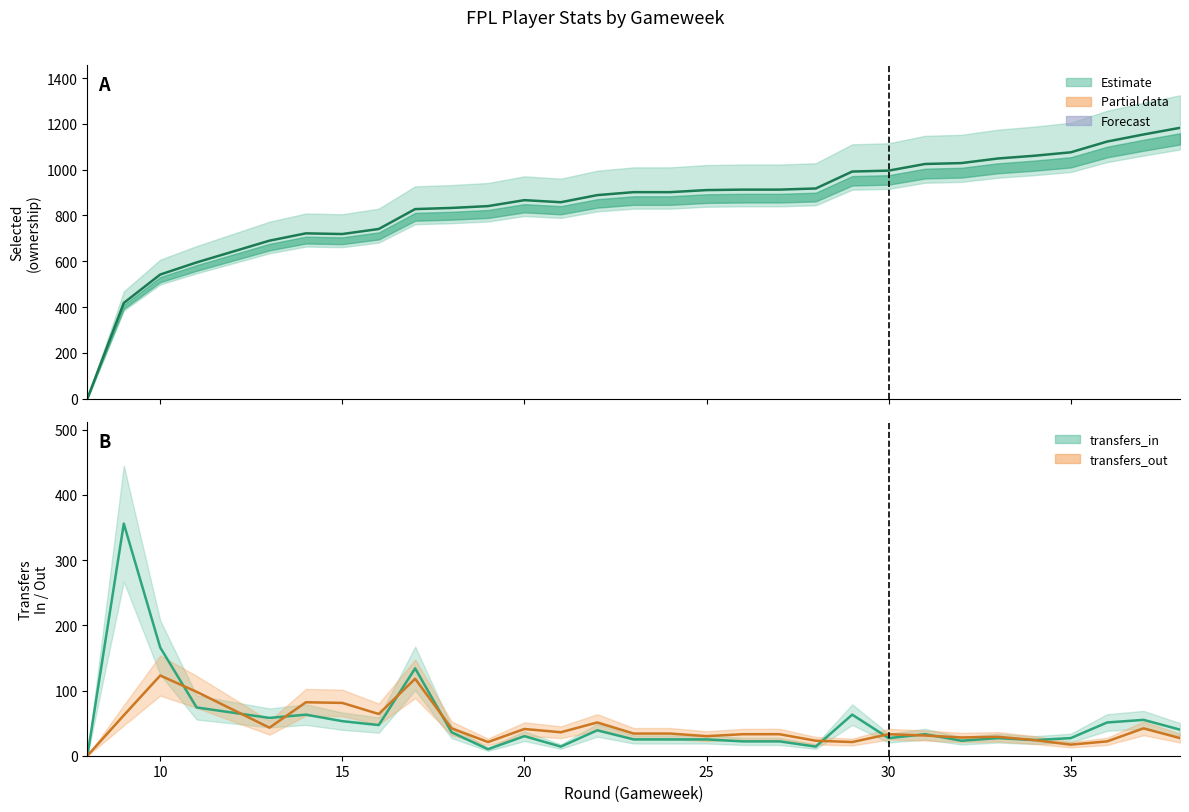

List the series in order of their peak value, highest first.

selected, transfers_in, transfers_out